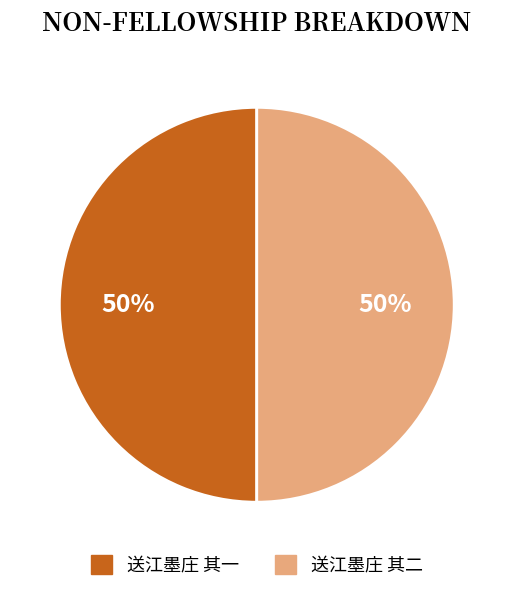

To the nearest percent, what portion does 送江墨庄 其一 represent?

50%